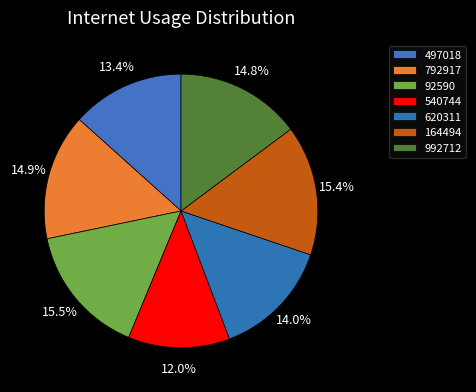

Combined, do 792917 and 92590 account for over 50%?

No